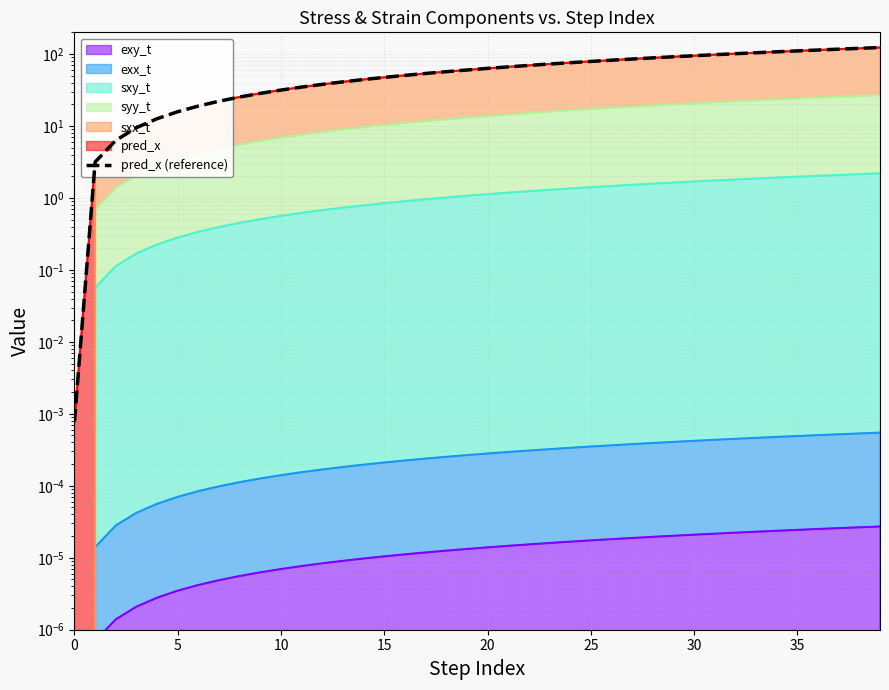

Does the chart have visible grid lines?

Yes